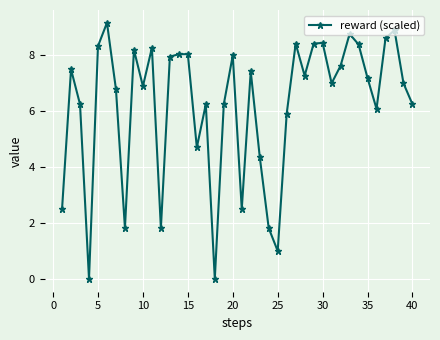

What is the difference between the second highest and second lowest values?

8.9